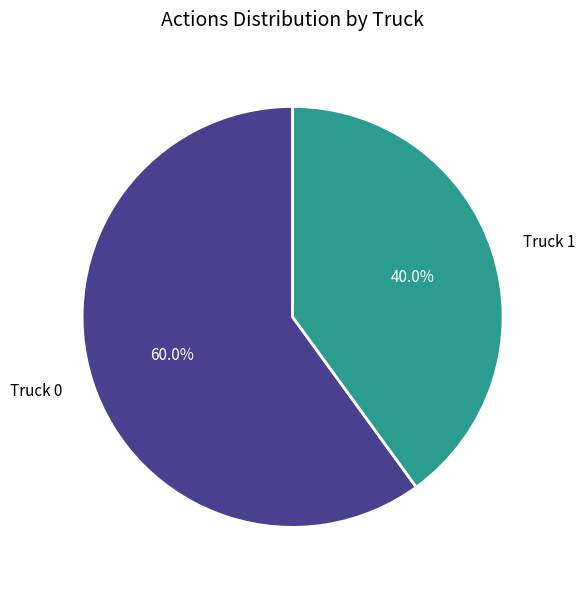

The Truck 1 slice represents 31% of the pie. True or false?

False